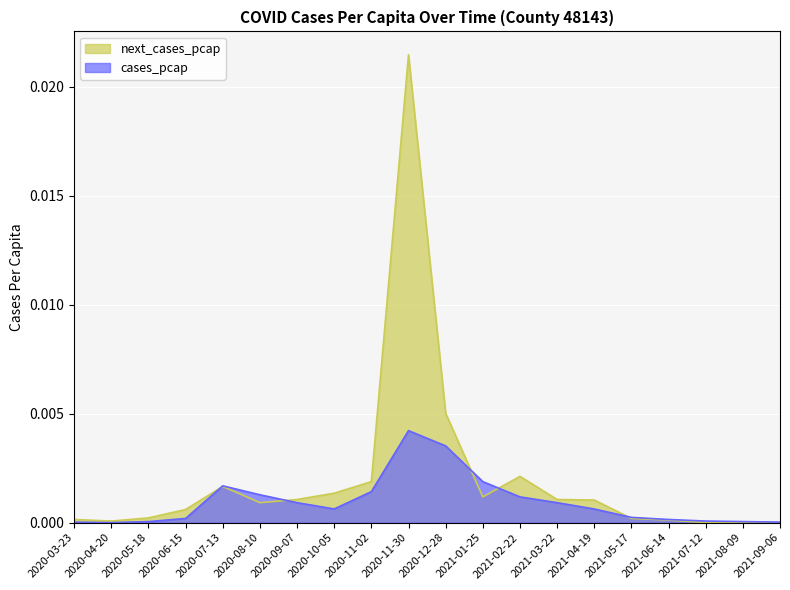

How many intersections are there between next_cases_pcap and cases_pcap?

5